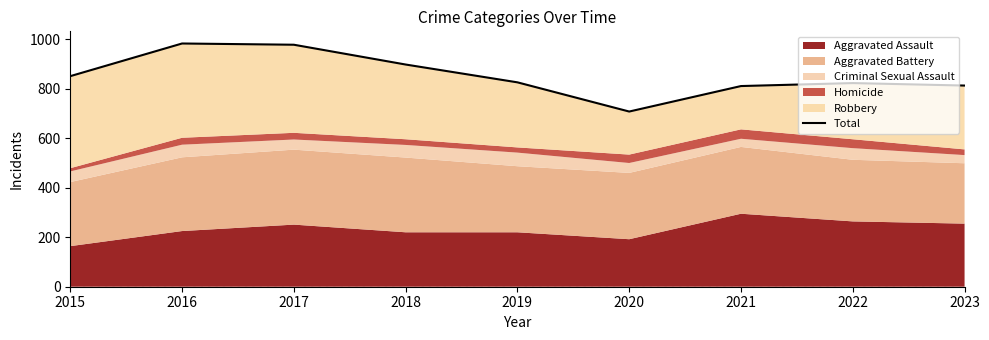

True or false: the data shows 250 at 2022.

False